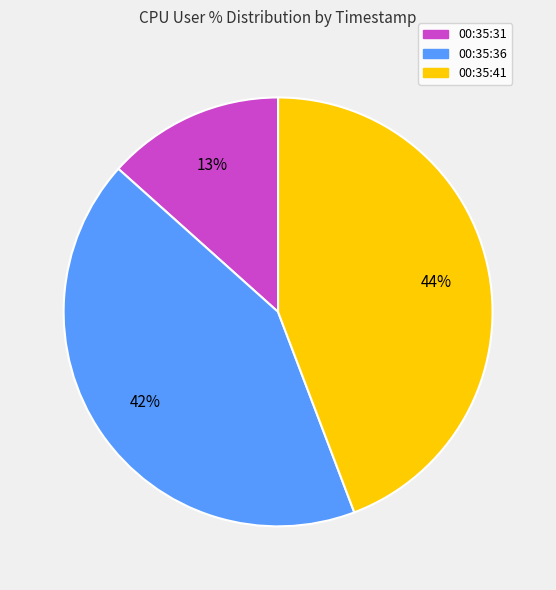

Is 00:35:41 the majority of the pie?

No